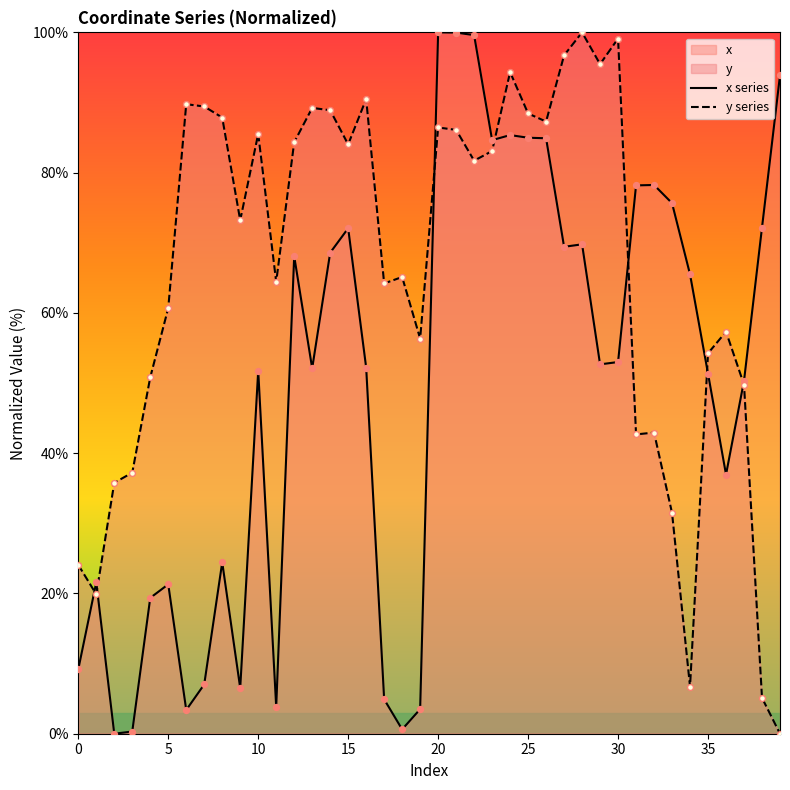

Which series contains the highest Y value?

x series